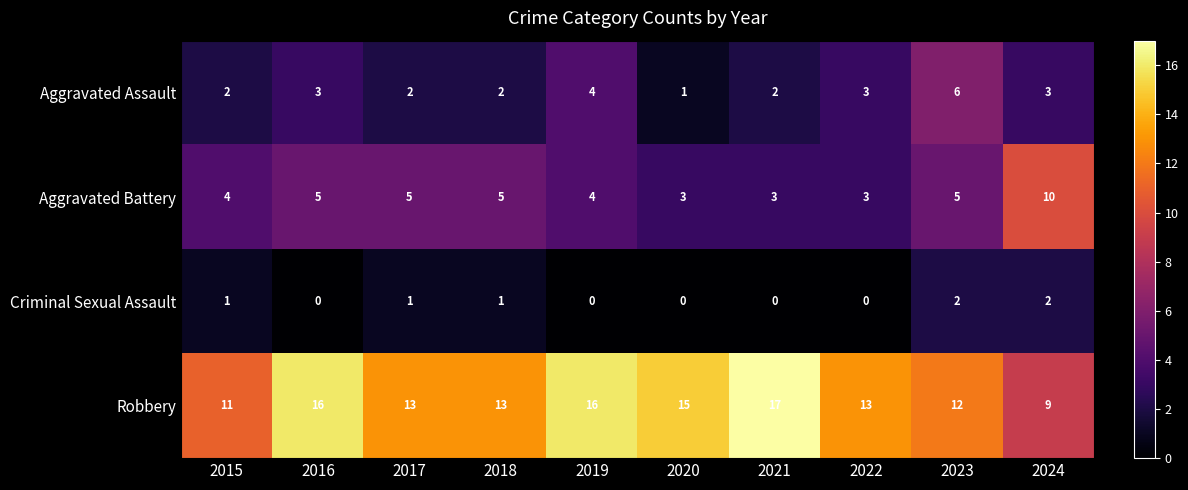

Count the number of data series in this chart.

4